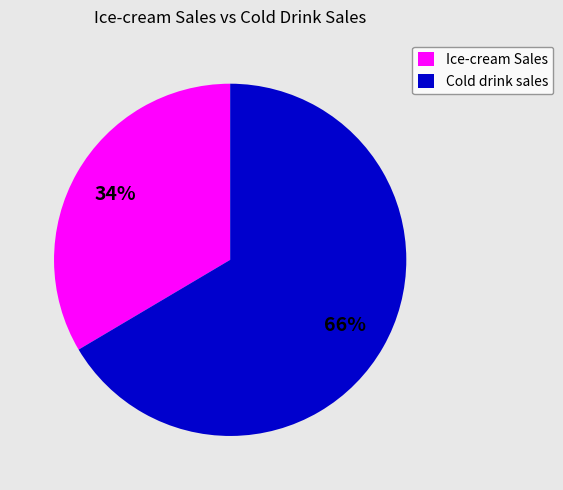

To the nearest percent, what is the average slice percentage?

50%